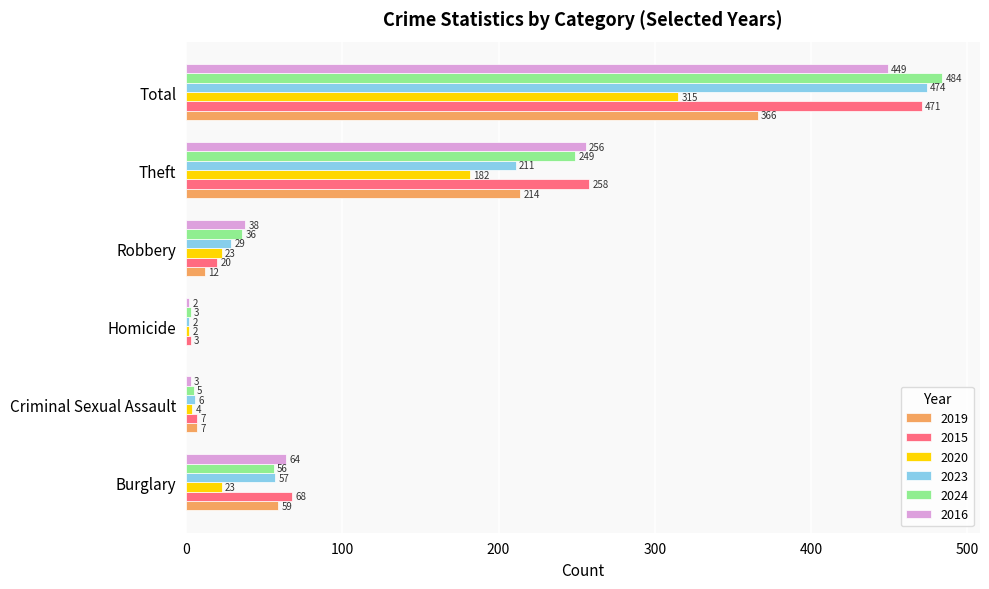

Is the value of 2016 at Homicide greater than the value of 2020 at Burglary?

No